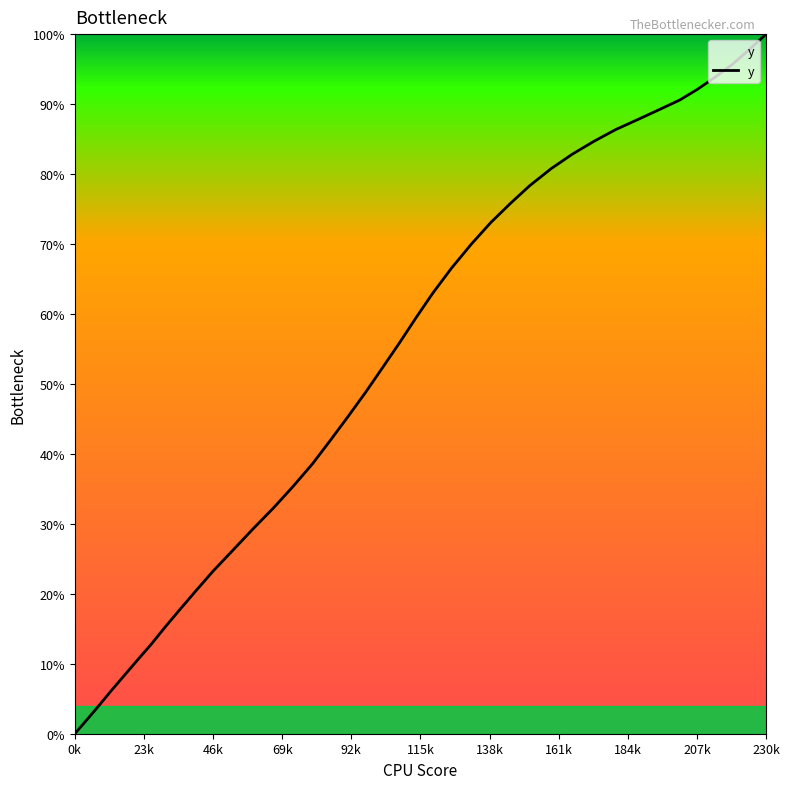

Does the chart display data point markers on the line(s)?

No